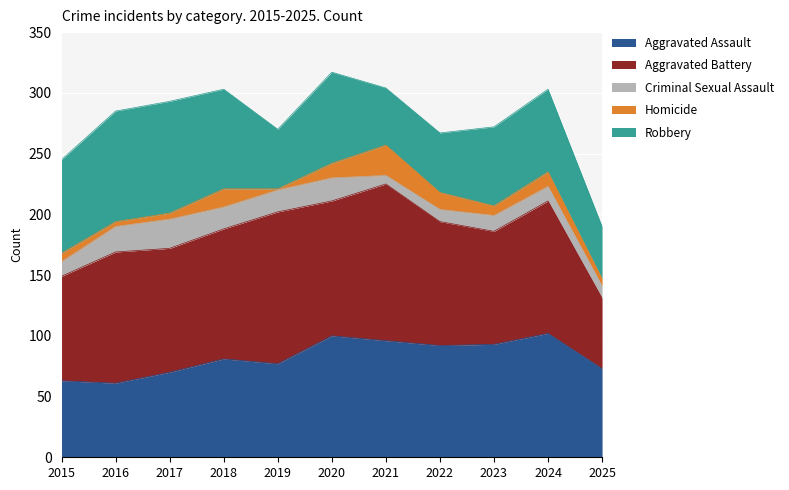

Where does the Aggravated Battery series first go above 107?

2016